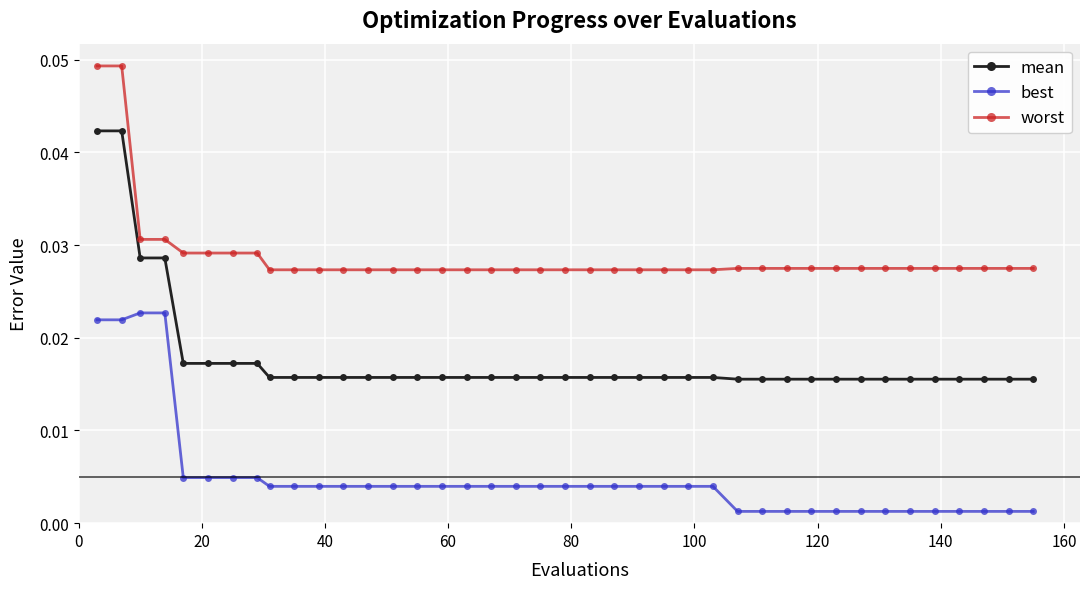

Is this an area chart (filled region under the line)?

No